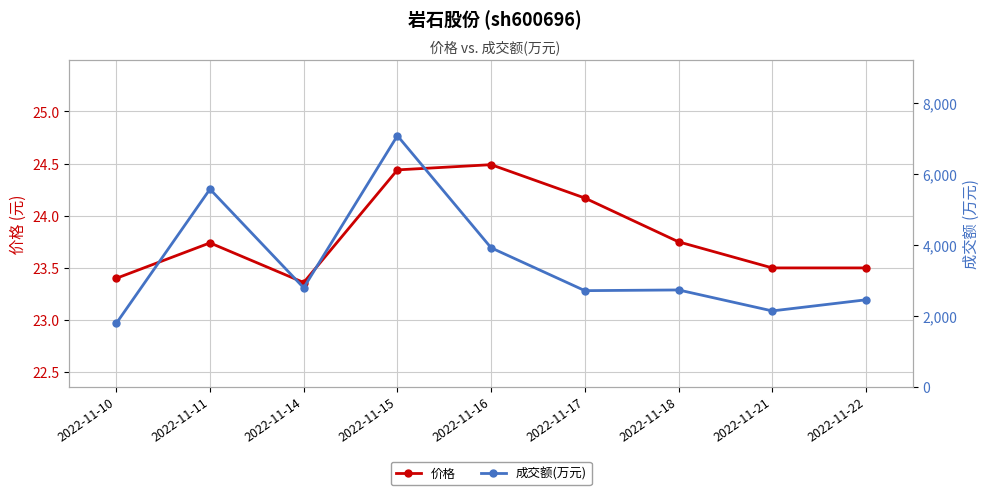

At which label is 价格 closest to 23?

2022-11-14